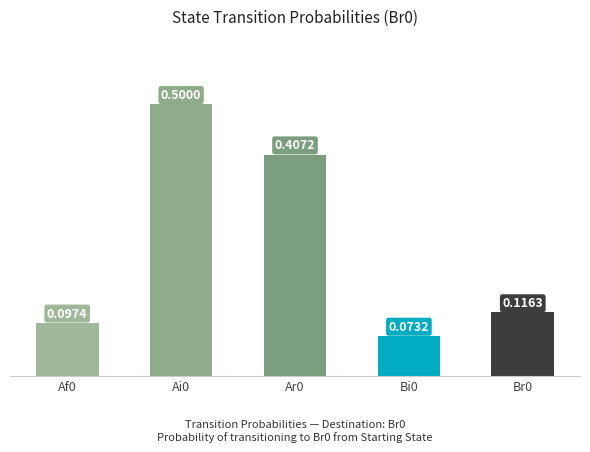

Is it true that the value at Ai0 is 0.5?

True